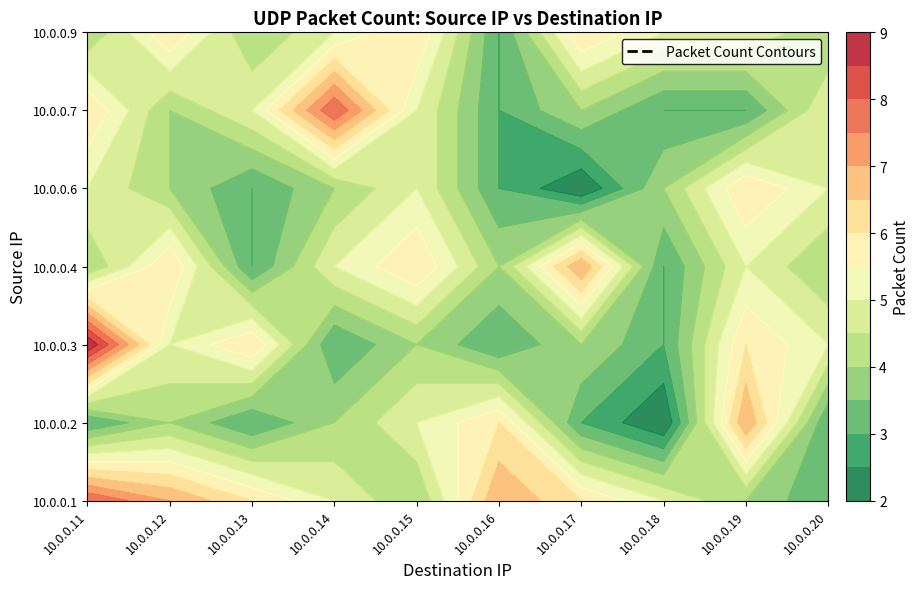

What is the difference between the highest and lowest values at 10.0.0.15?

2